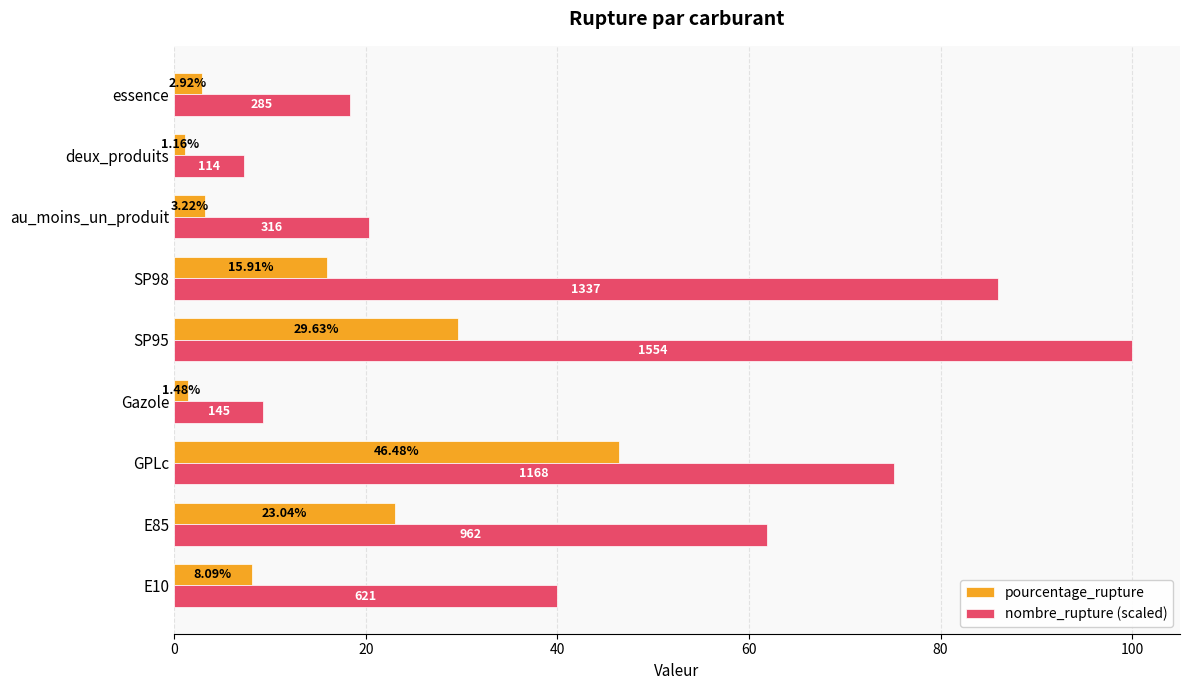

What is the greatest value displayed?

100.0